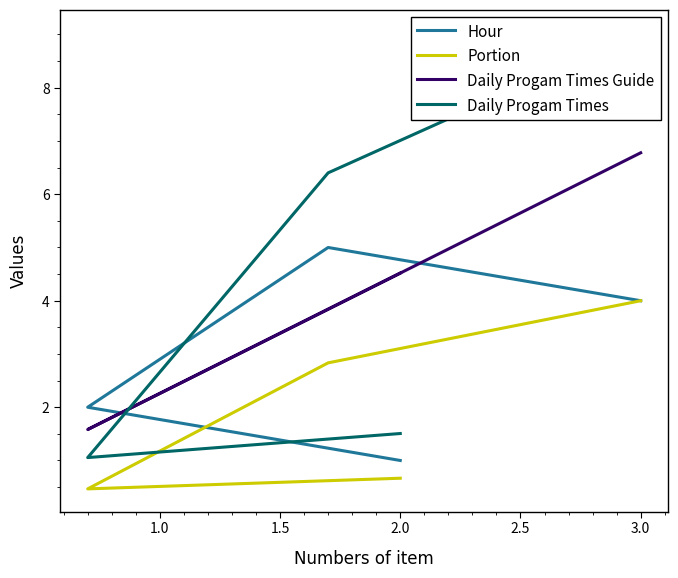

At how many categories does at least one series exceed 5?

2